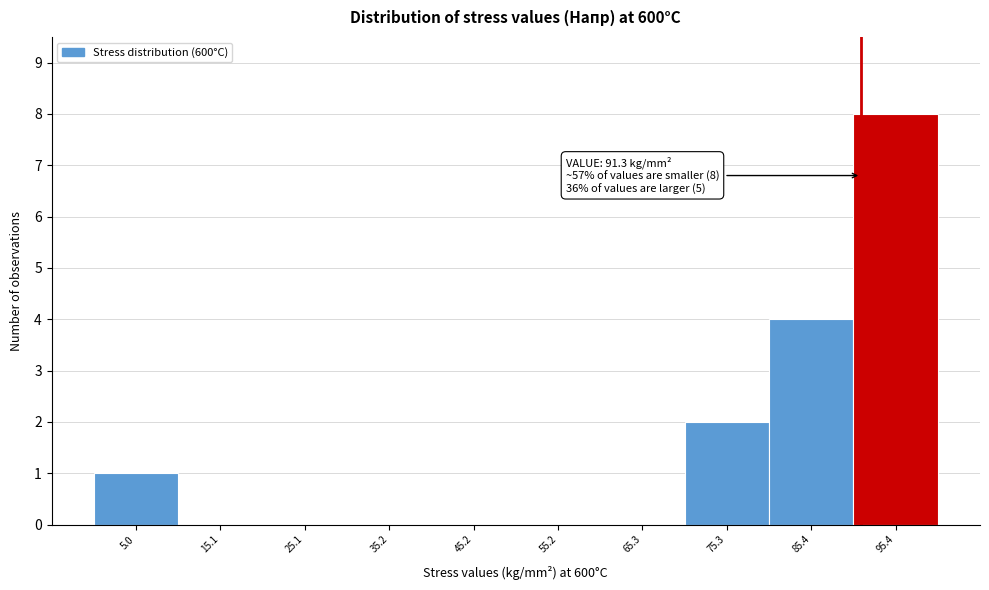

Which range on the x-axis has the tallest bar?

90 to 100